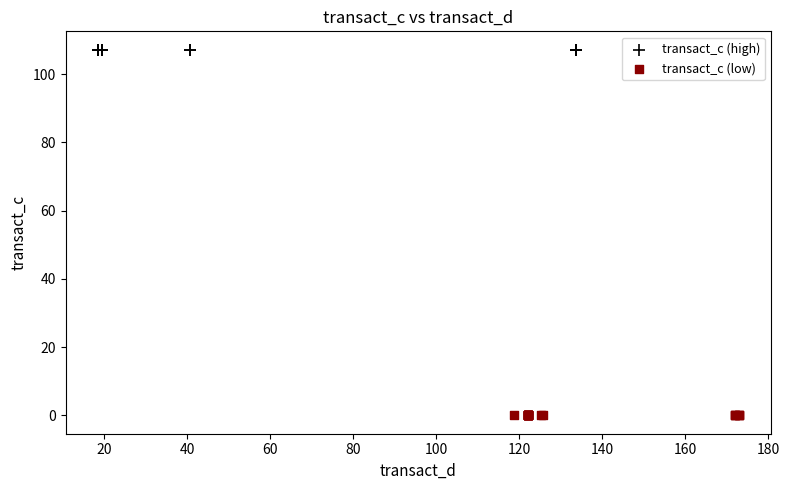

Which series reaches the maximum Y coordinate?

transact_c (high)